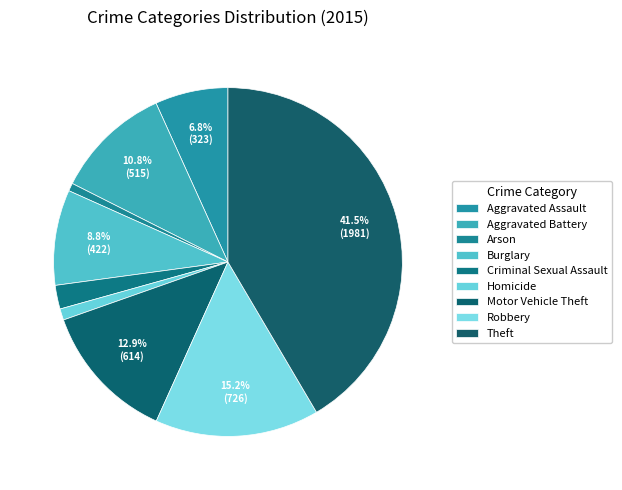

What portion of the pie excludes Aggravated Battery?

89.2%